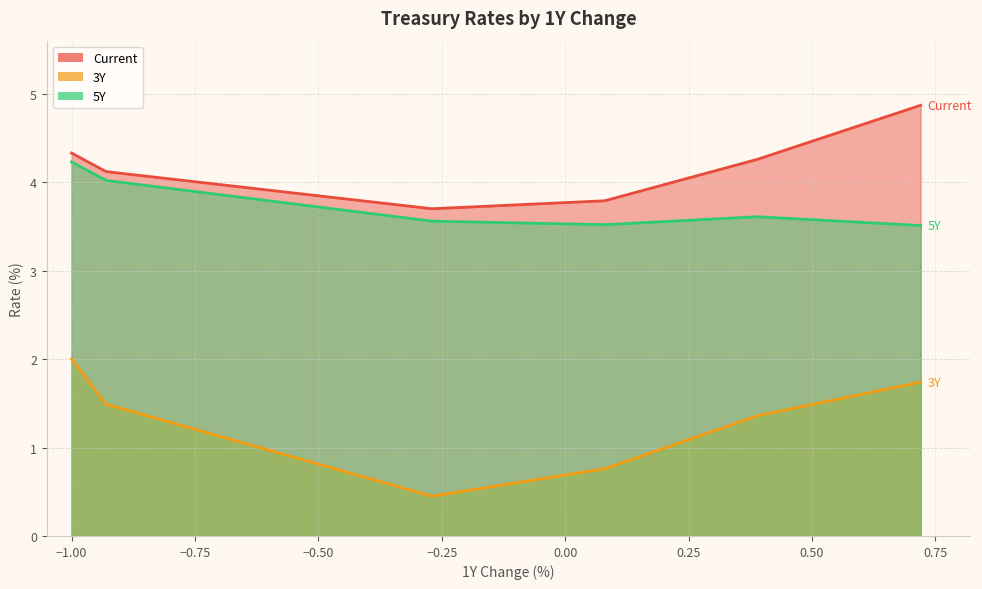

True or false: 5Y and 3Y intersect in this chart.

False